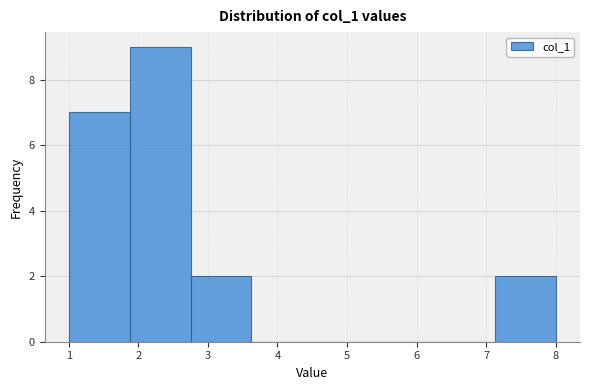

Reading left to right, list every bar in this chart as the range it spans on the x-axis followed by its height. Neither the bar edges nor the heights are printed on the chart, so give them approximately, as read against the axes.

1.0 to 1.9: 7
1.9 to 2.8: 9
2.8 to 3.6: 2
3.6 to 4.5: 0
4.5 to 5.4: 0
5.4 to 6.3: 0
6.3 to 7.1: 0
7.1 to 8.0: 2